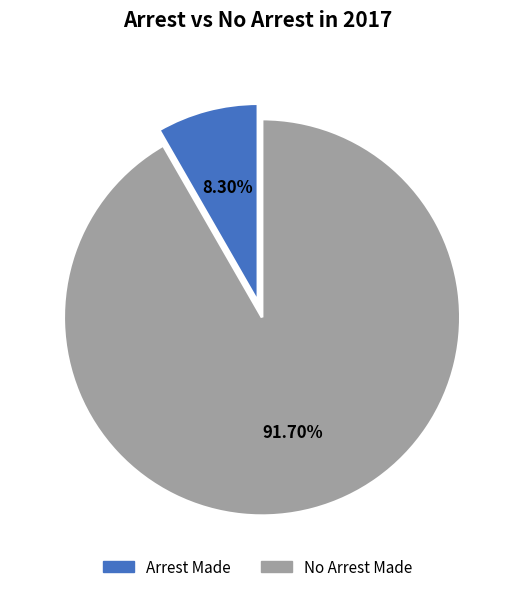

Is there any slice that represents more than half of the pie?

Yes